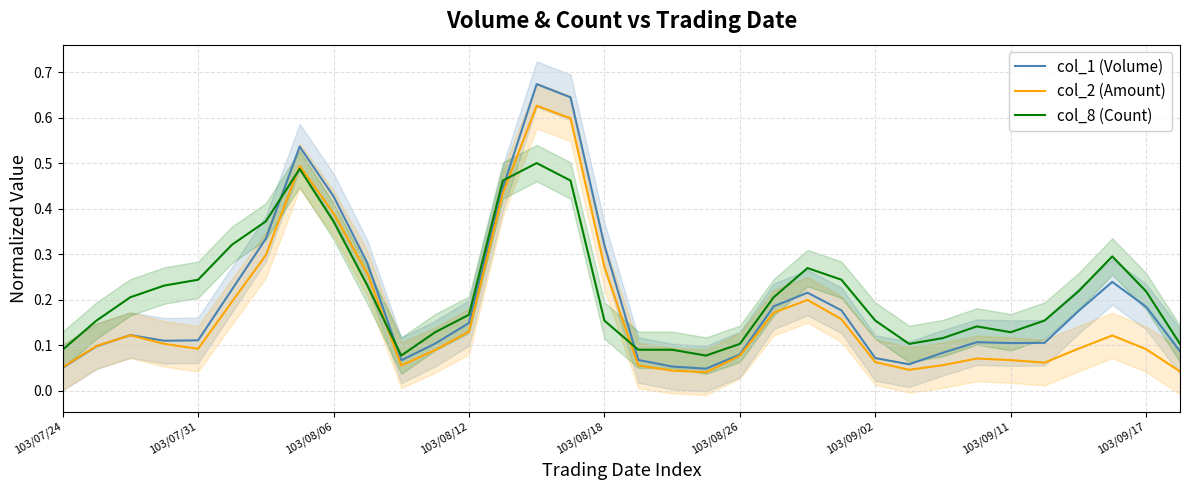

Does the chart have visible grid lines?

Yes